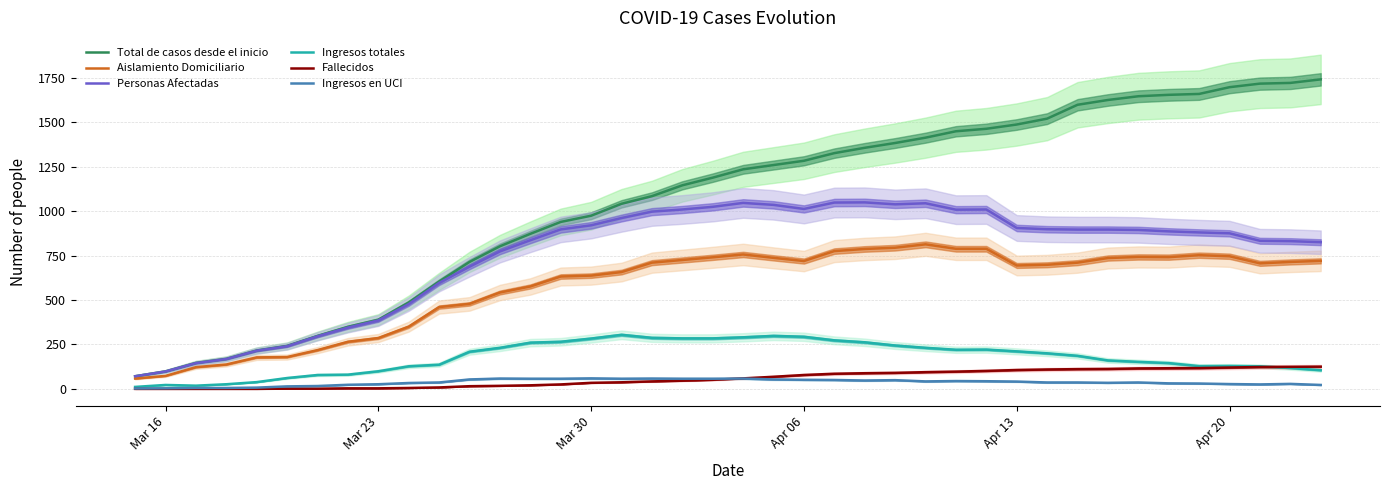

What is the value of the Aislamiento Domiciliario point at the 14th from the left?

576